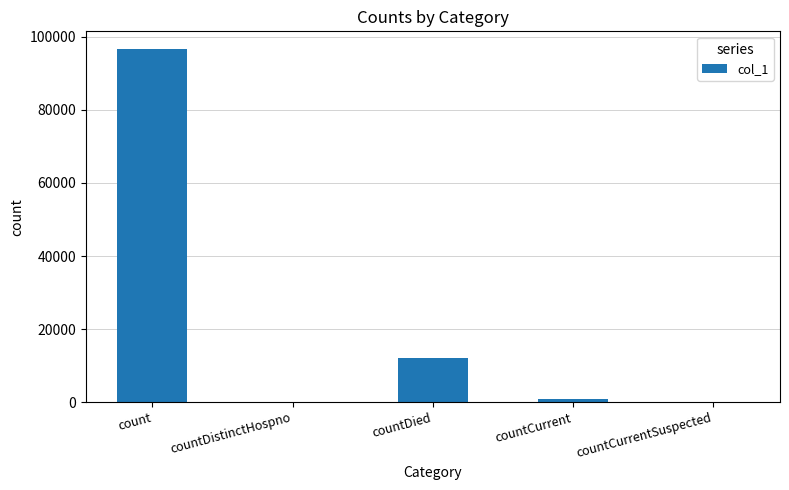

Where is the data nearest to the value 48346?

countDied